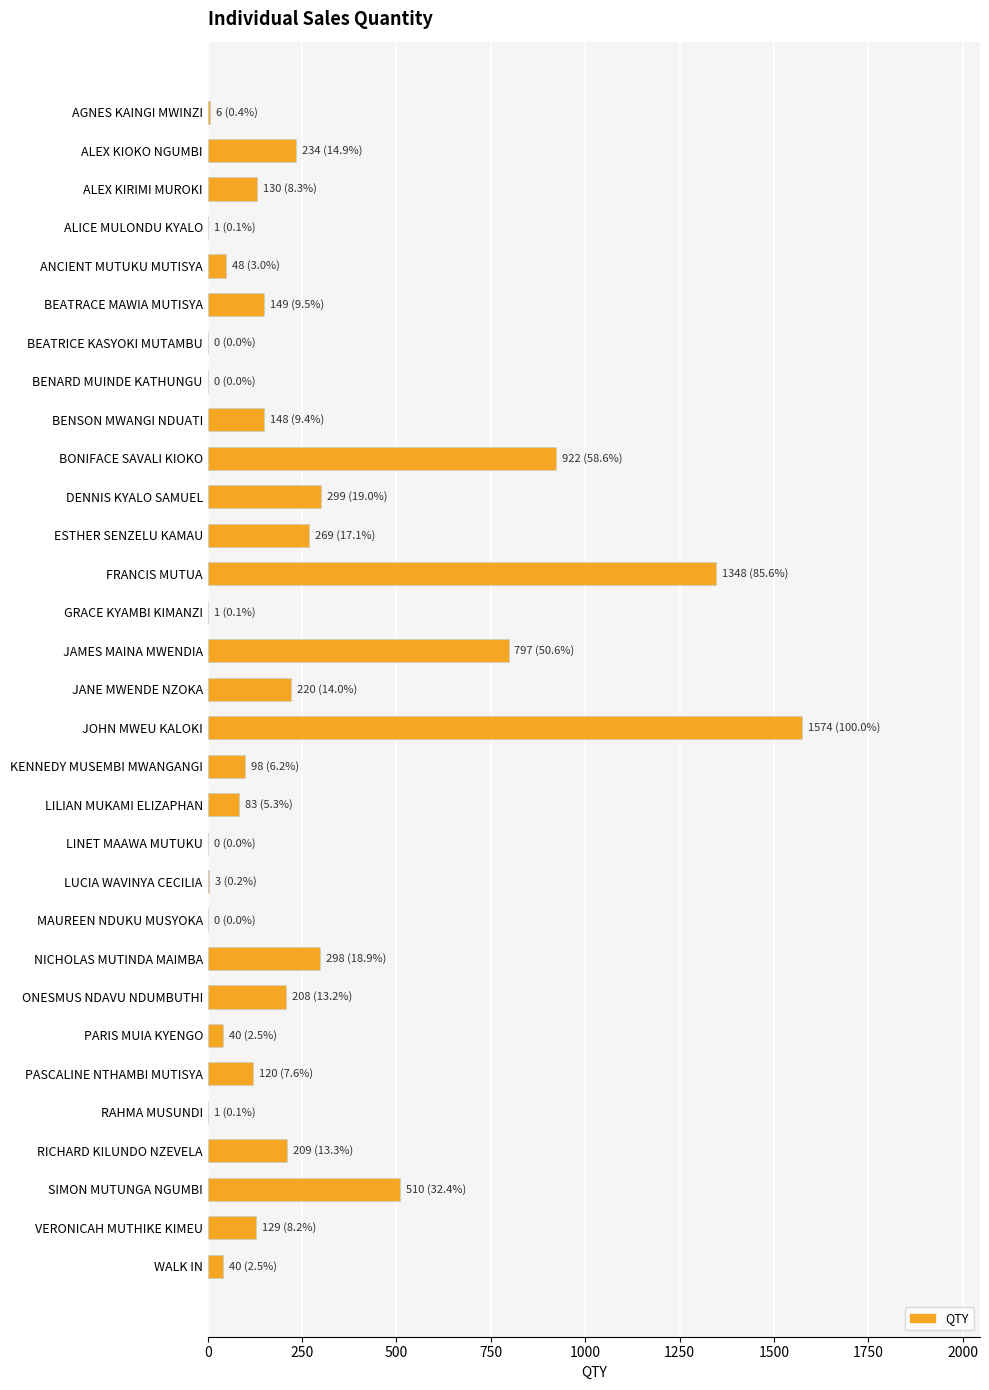

What is the sum of the values at BEATRACE MAWIA MUTISYA and MAUREEN NDUKU MUSYOKA?

149